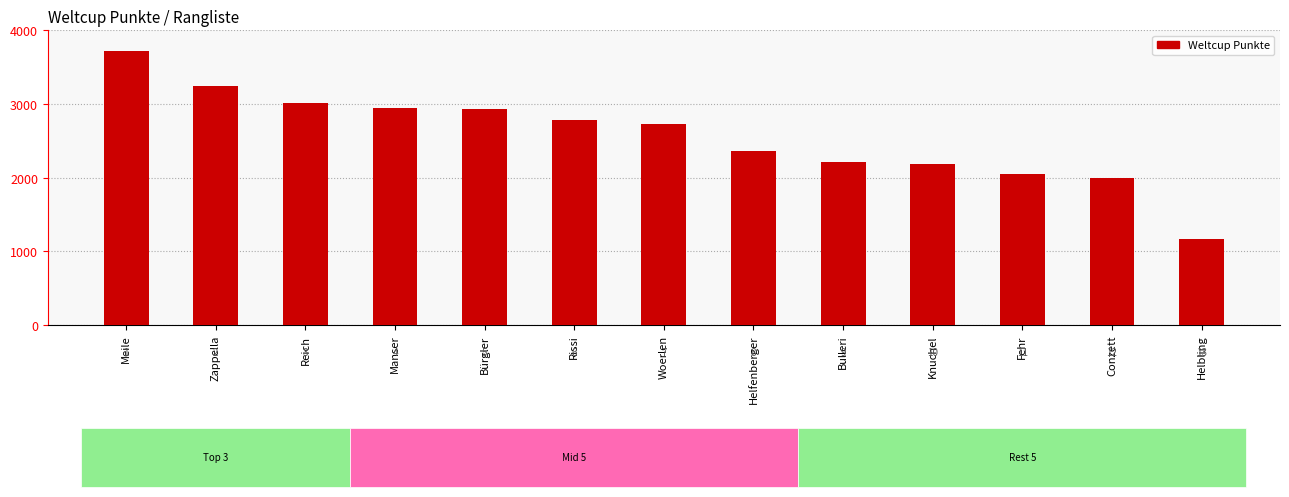

Which has a higher value, Conzett or Fehr?

Fehr